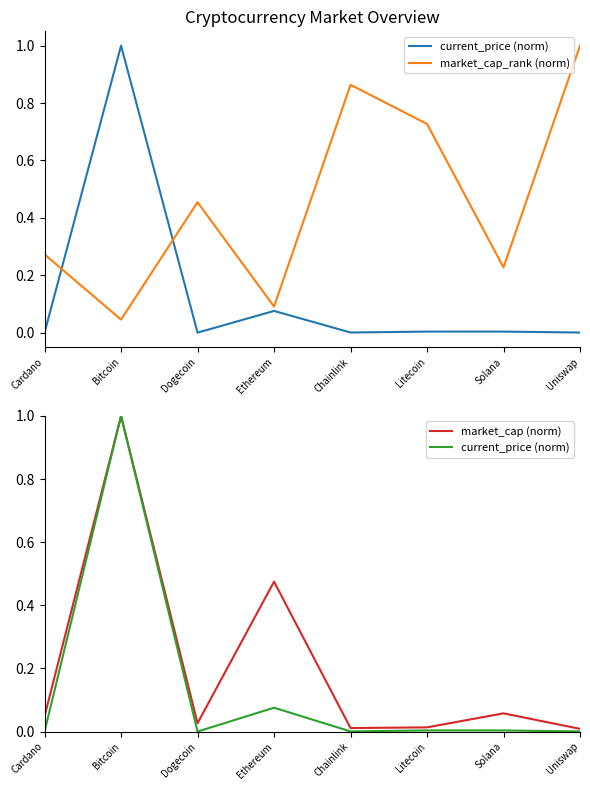

How many categories are shown in the chart?

8